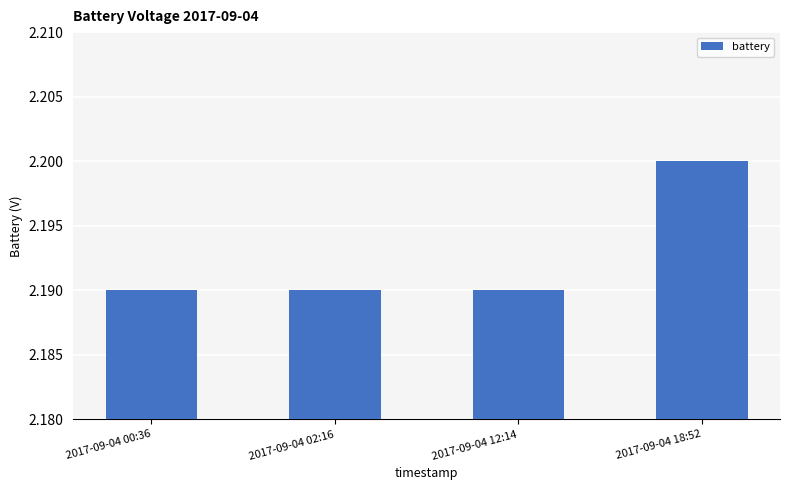

Are the bars horizontal?

No